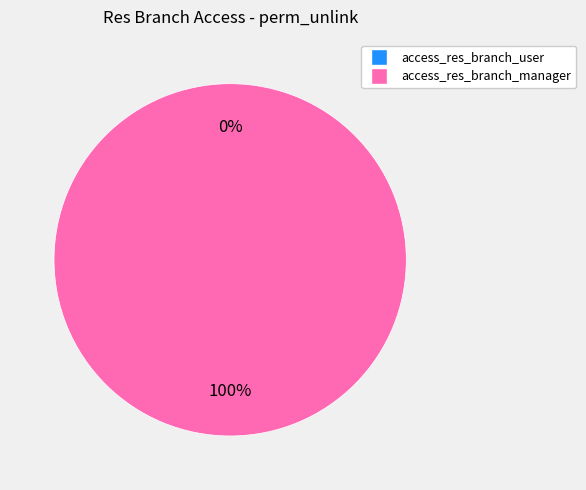

True or false: access_res_branch_user accounts for 0% of the total.

True